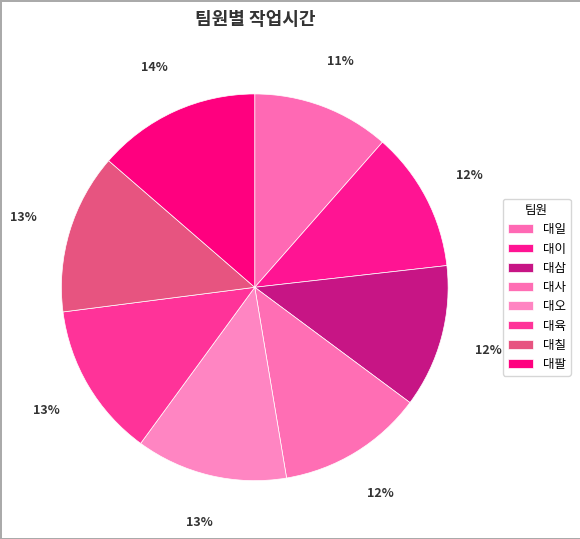

Count the number of slices in the pie.

8